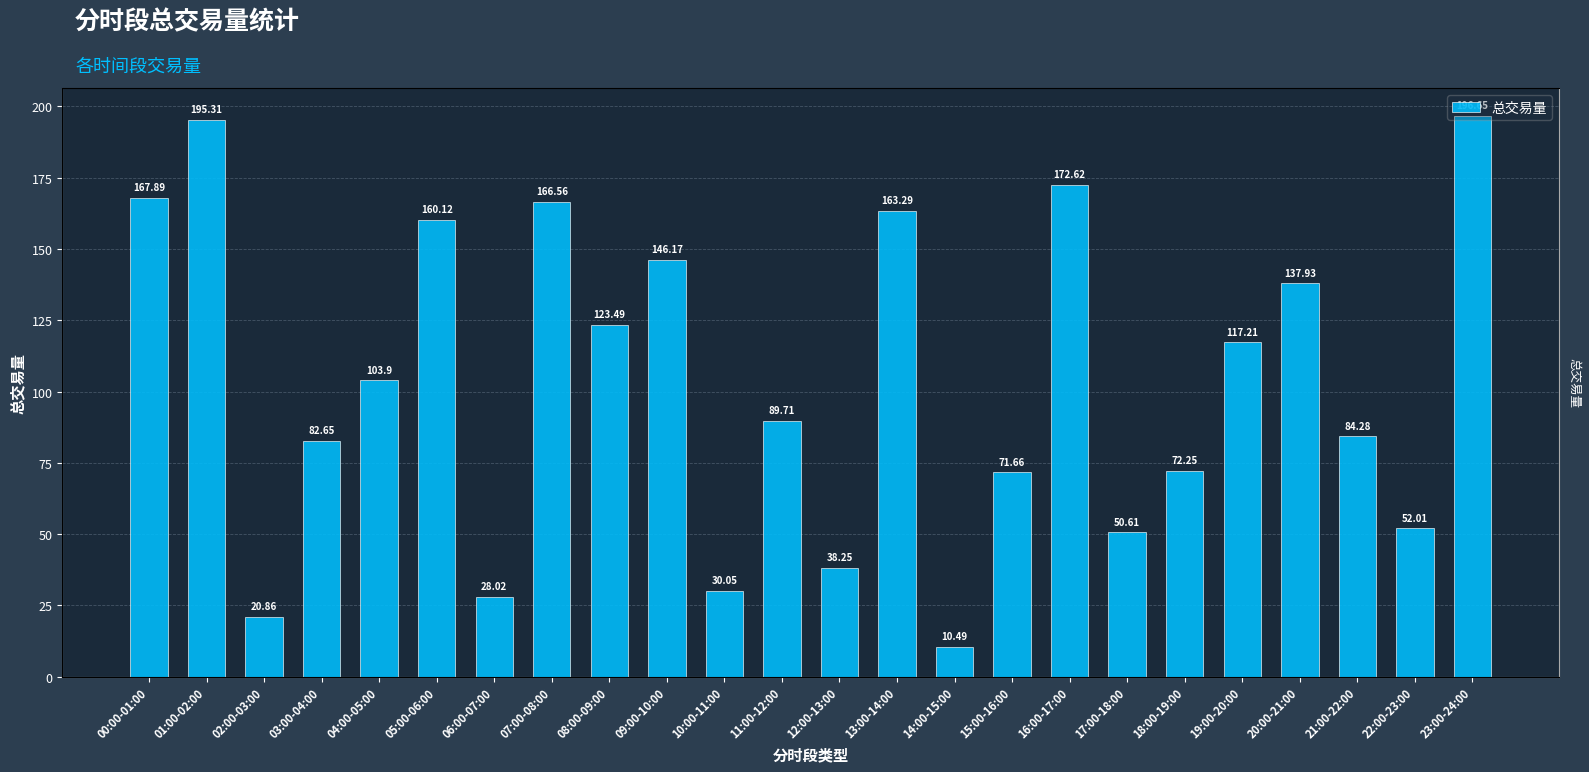

How many bars are there in total?

24